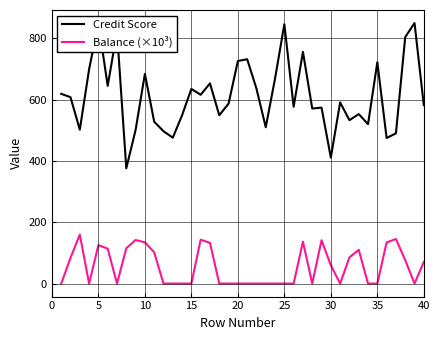

In Credit Score, how many points are lower than both neighbors (excluding endpoints)?

13